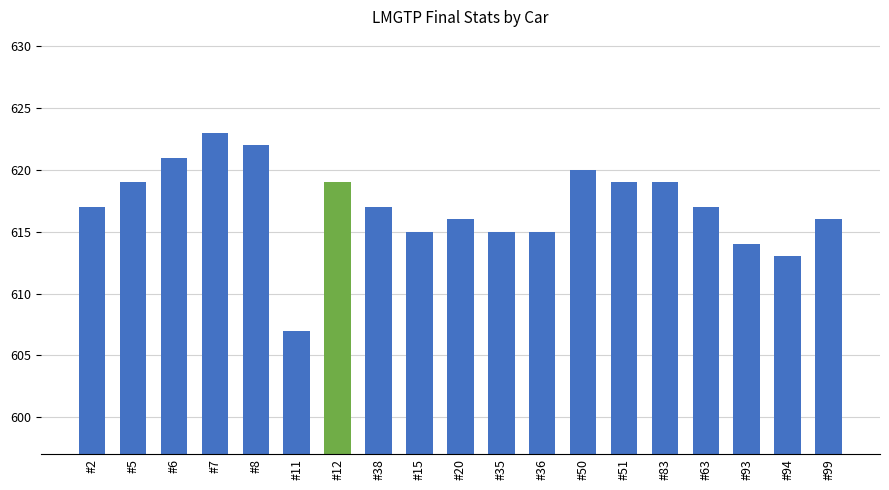

Count the number of data series in this chart.

1